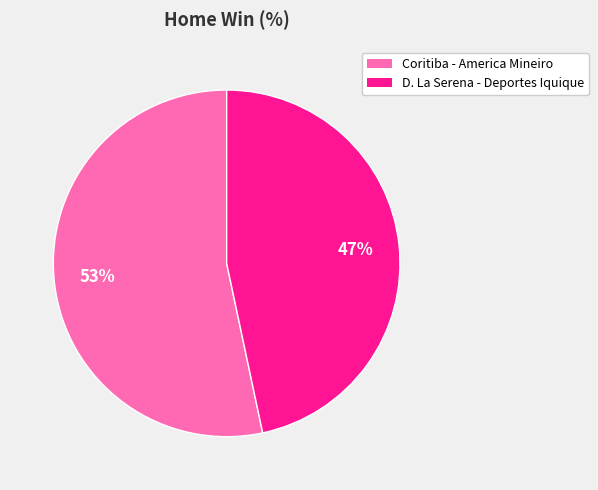

To the nearest percent, what is the average slice percentage?

50%